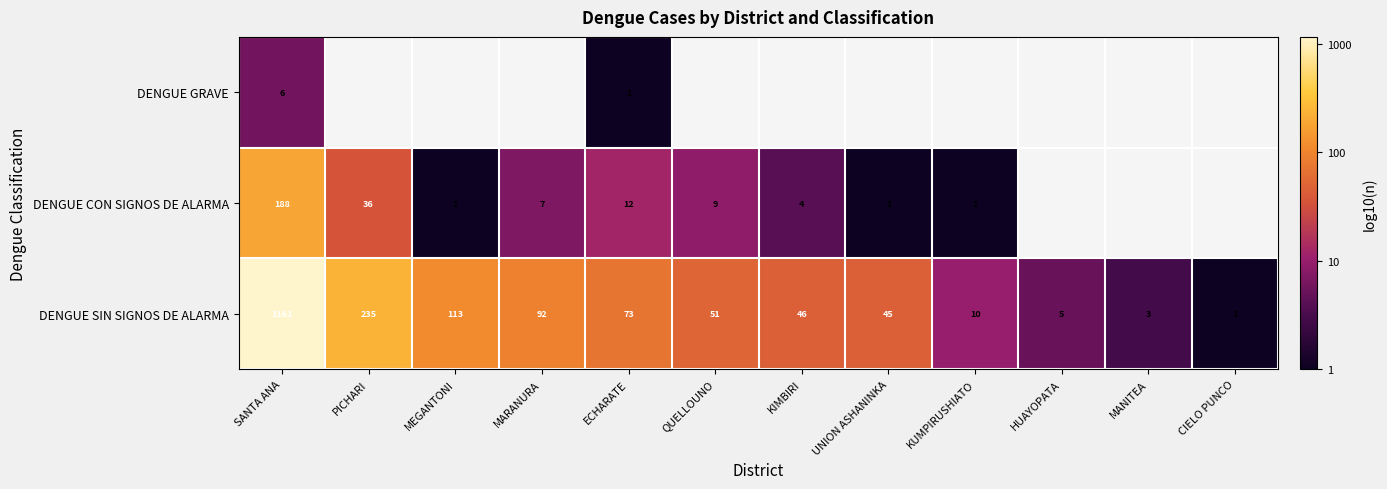

What is the total value across all series at SANTA ANA?

1355.0